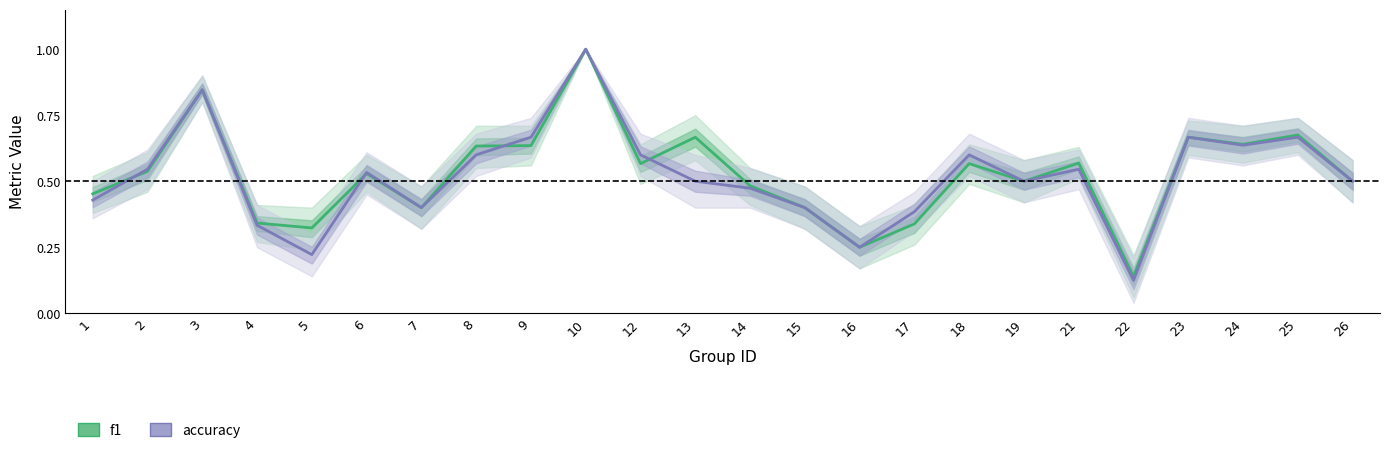

How many accuracy values are between 0 and 1?

24